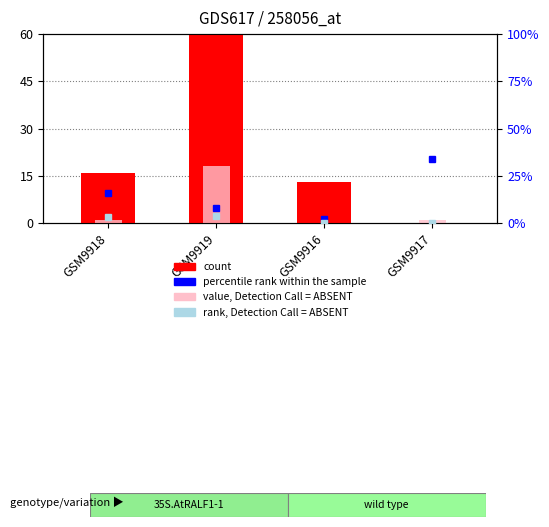

The value of value, Detection Call = ABSENT at GSM9916 is 12. True or false?

False